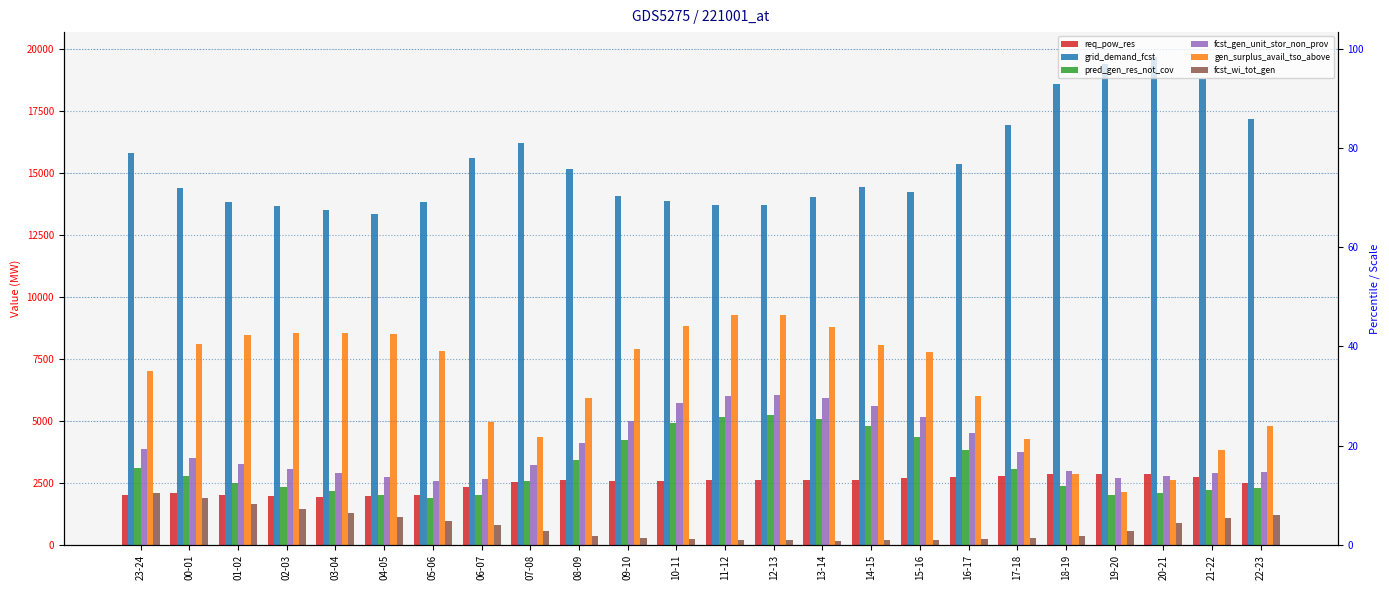

What is the value of the fcst_gen_unit_stor_non_prov bar at the 15th from the left?

5904